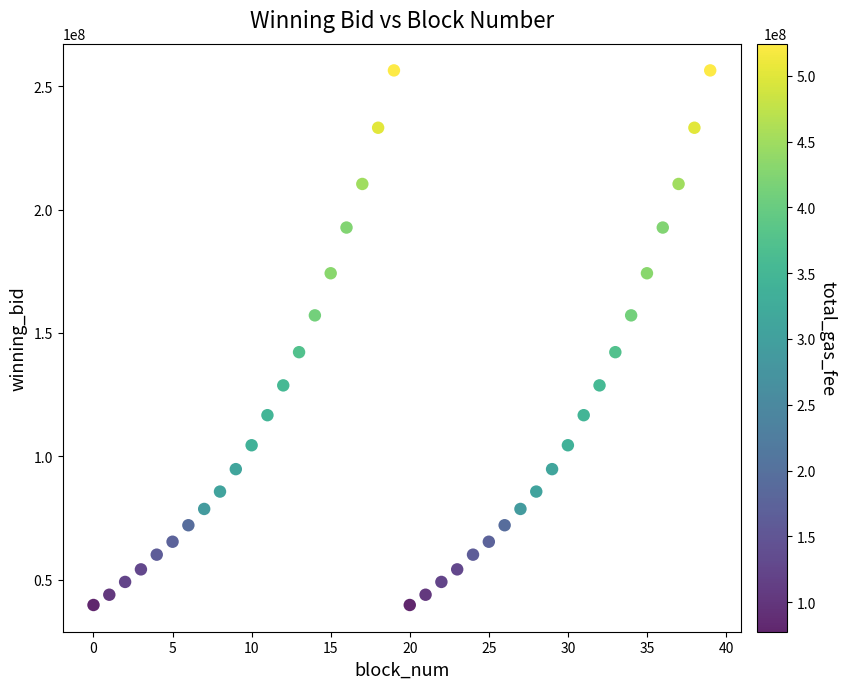

What is the range of Y values (max minus min)?

216800642.0